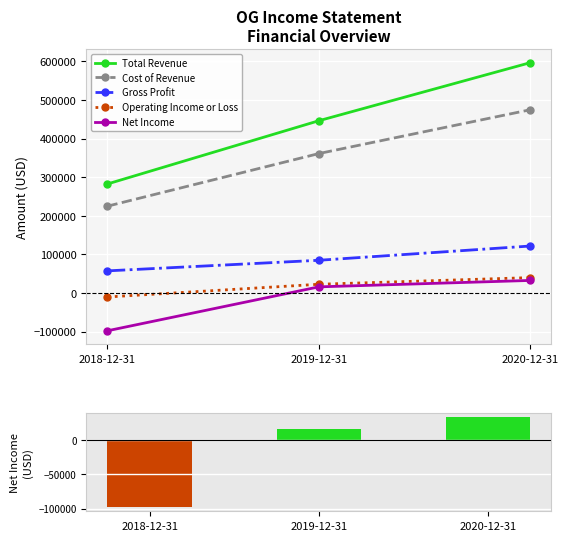

What are all the series names shown in the legend?

Total Revenue, Cost of Revenue, Gross Profit, Operating Income or Loss, Net Income